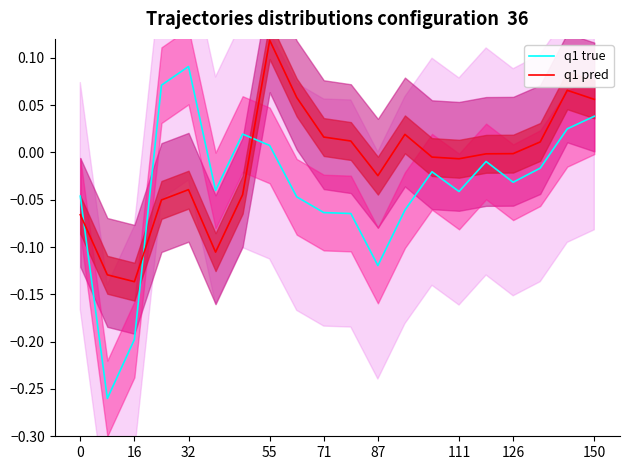

Does the chart have visible grid lines?

No